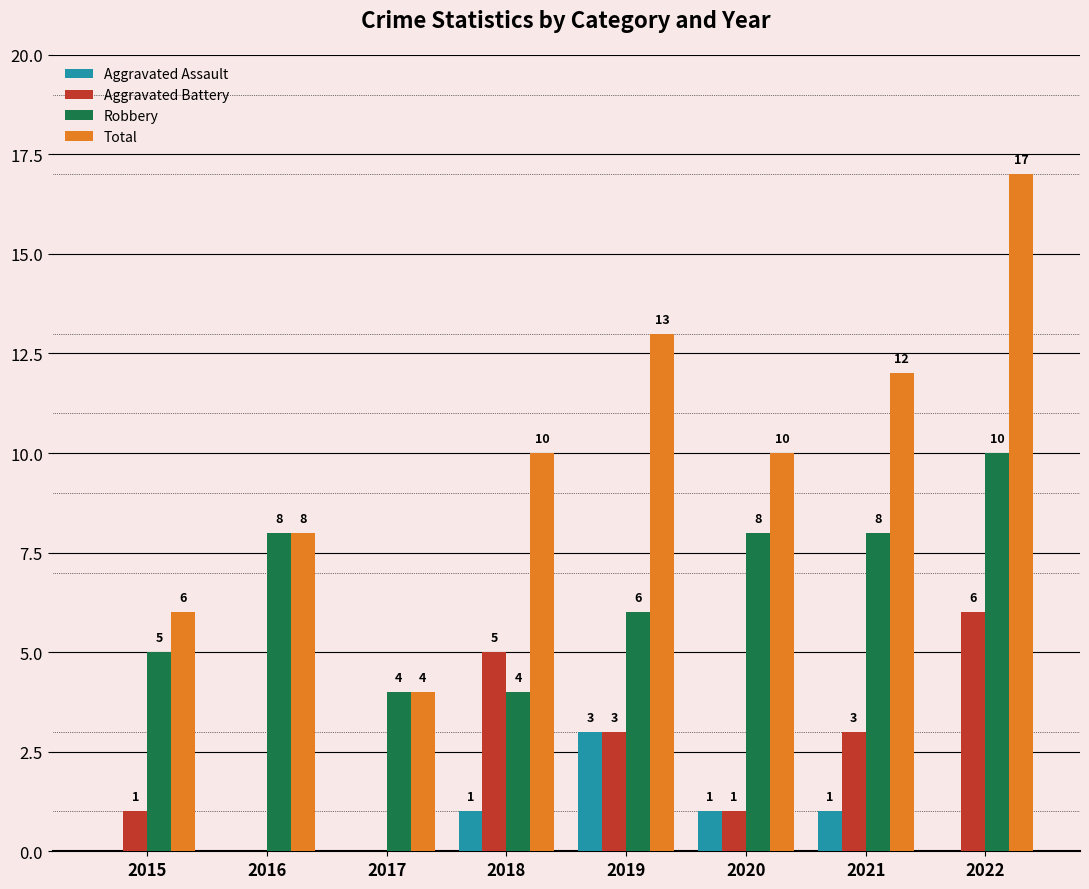

Is it true that Total equals 4 at 2021?

False